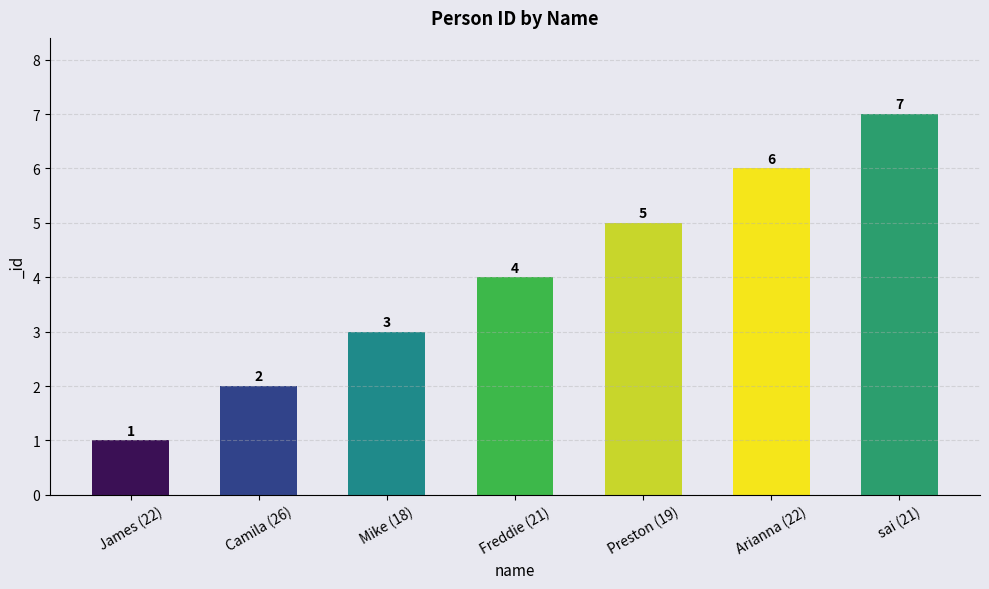

What is the greatest value displayed?

7